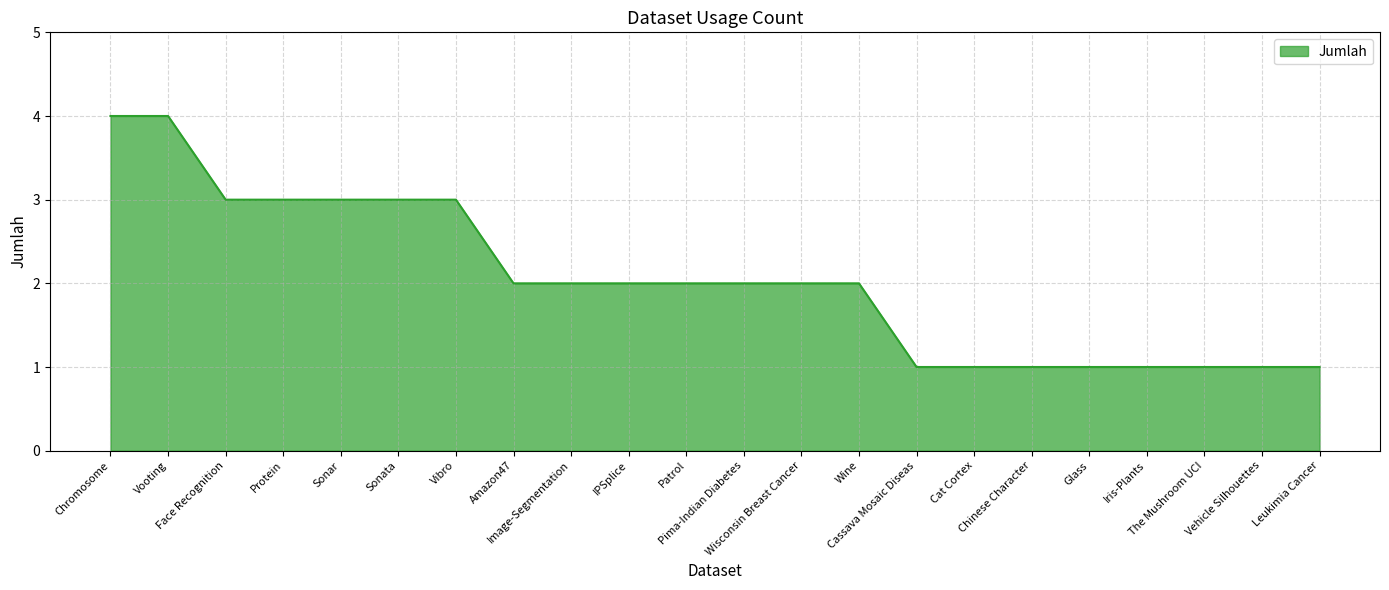

The chart shows a value of 1 at Cassava Mosaic Diseas. True or false?

True